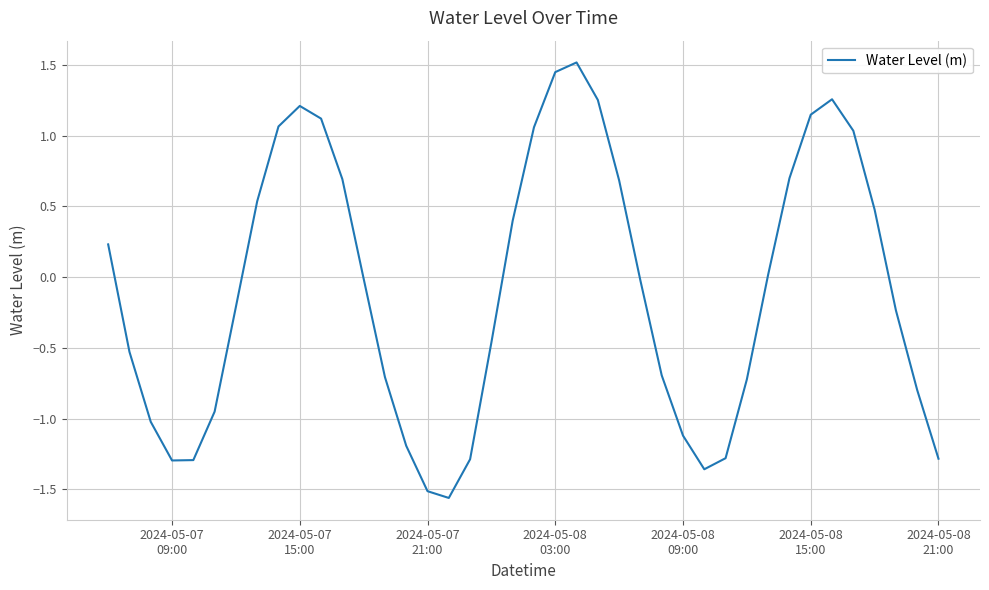

What is the difference between the maximum and minimum values?

3.1